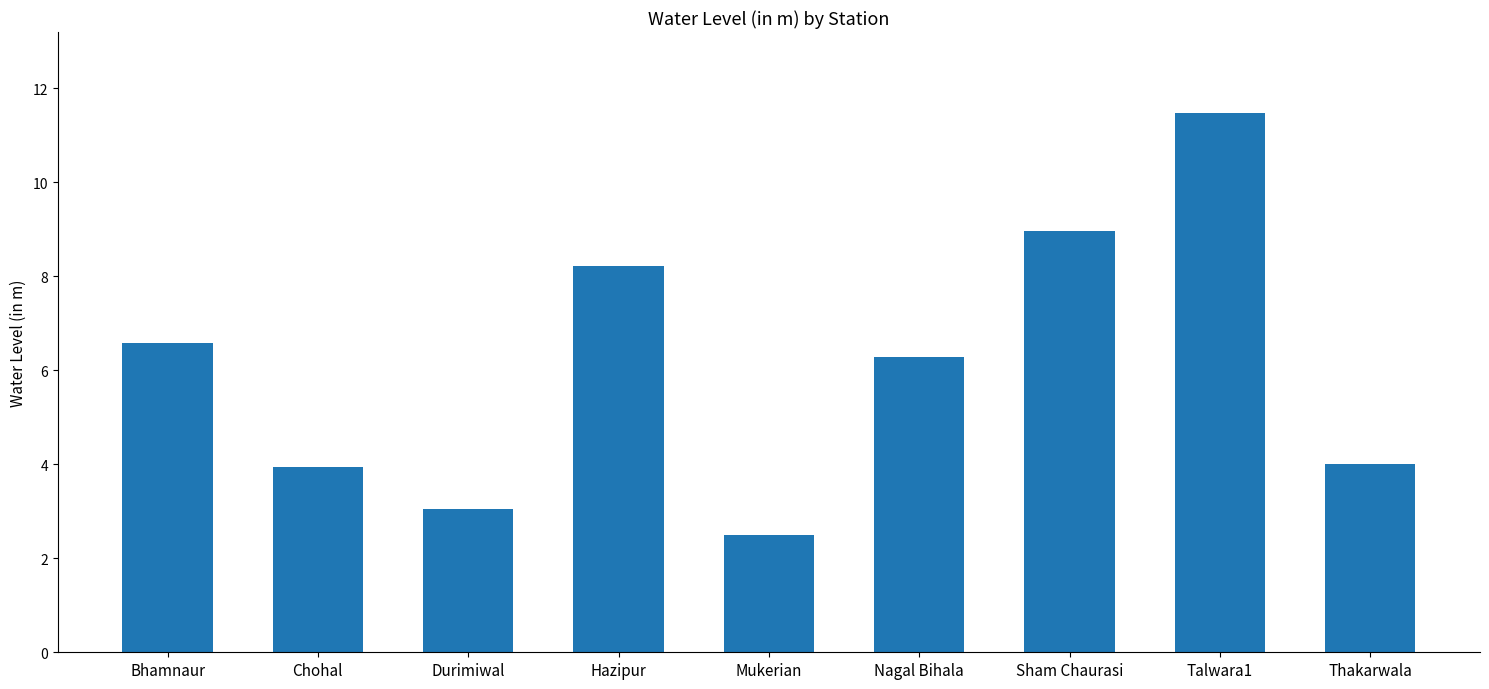

Where is the data nearest to the value 6?

Nagal Bihala